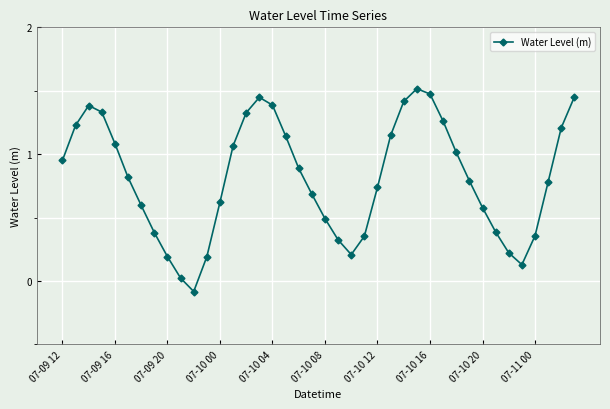

What is the smallest value displayed?

-0.1